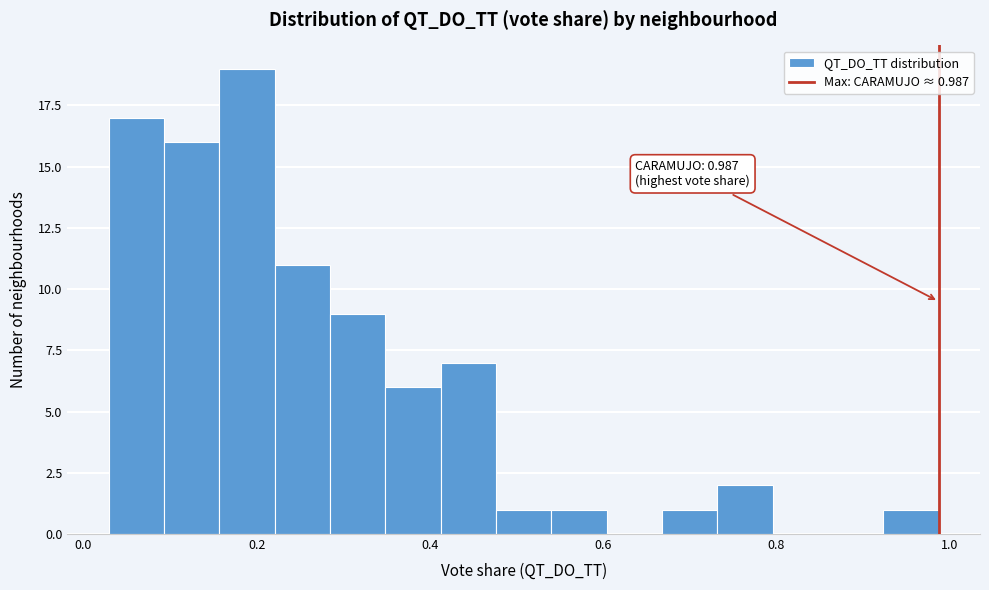

Around what value on the x-axis is the tallest bar? Give the approximate position of its centre, as read against the axis.

0.18